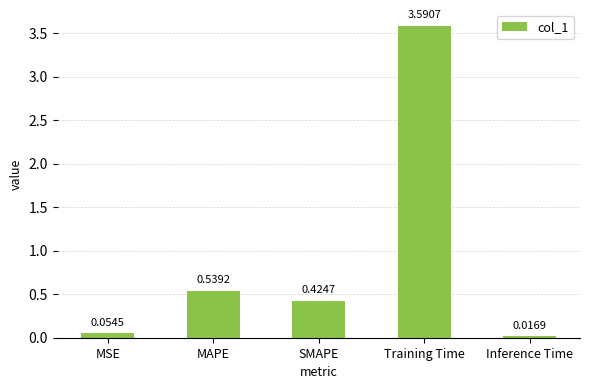

What is the sum of the values at SMAPE and Training Time?

4.0